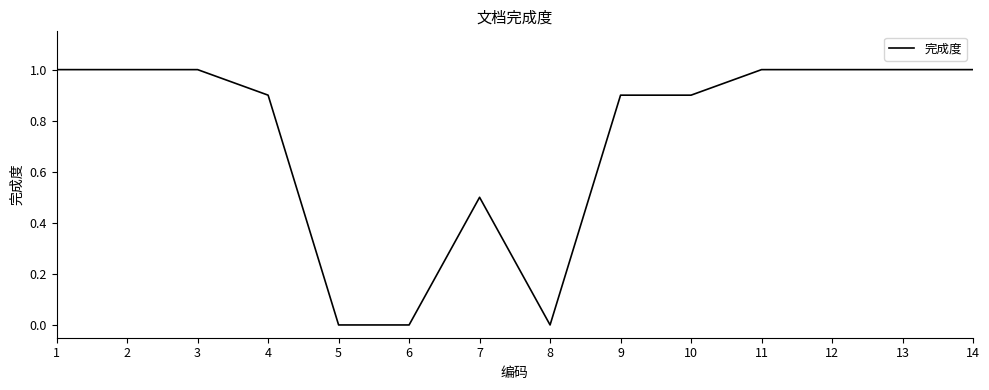

What is the difference between the values at 6 and 1?

1.0